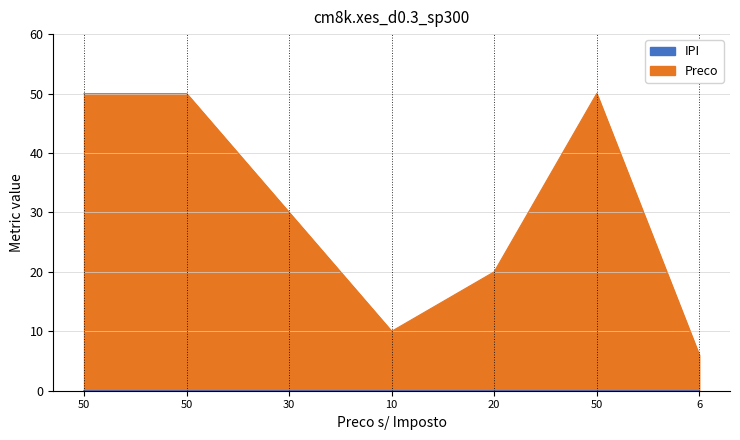

What is the average value?

31